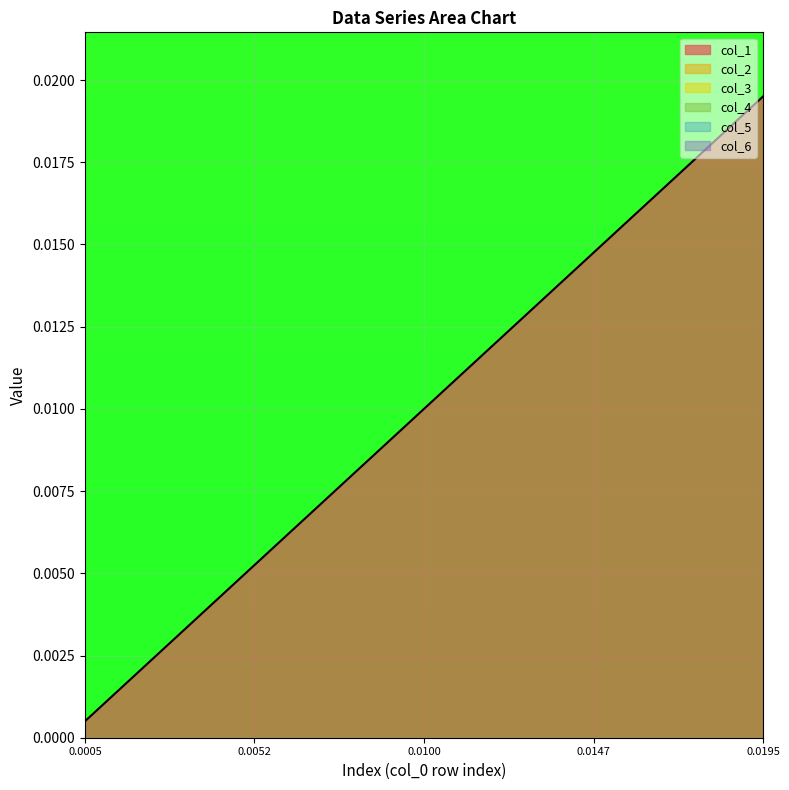

At which category does the chart reach its peak across all series?

19